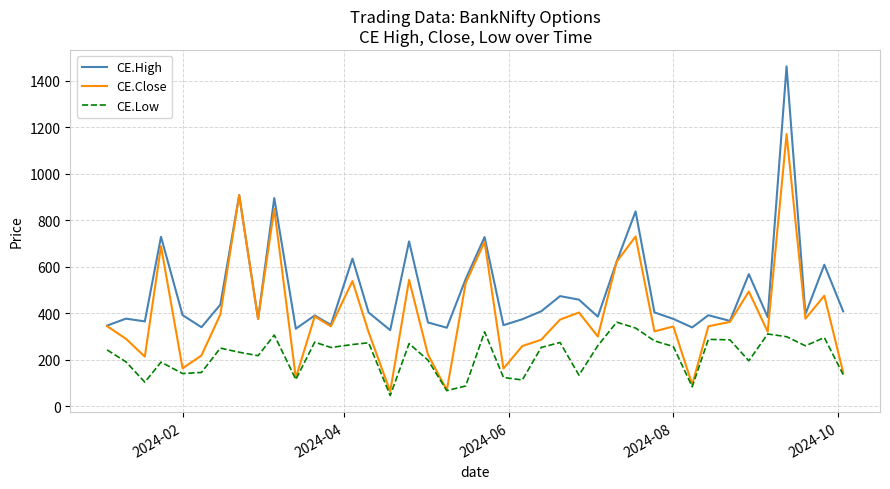

Rank the series by their maximum value, from lowest to highest.

CE.Low, CE.Close, CE.High